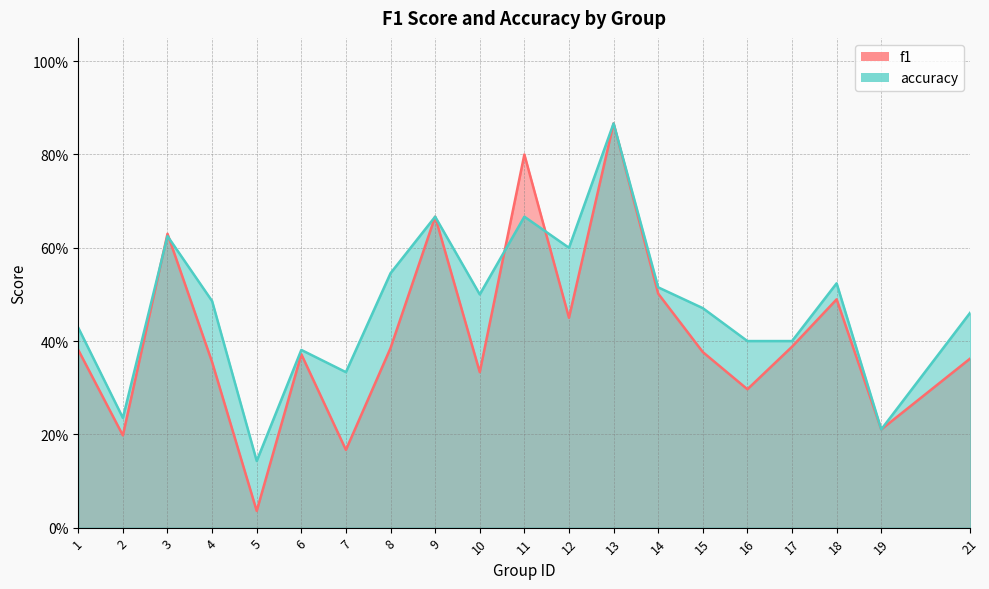

How many lines are shown in the chart?

2